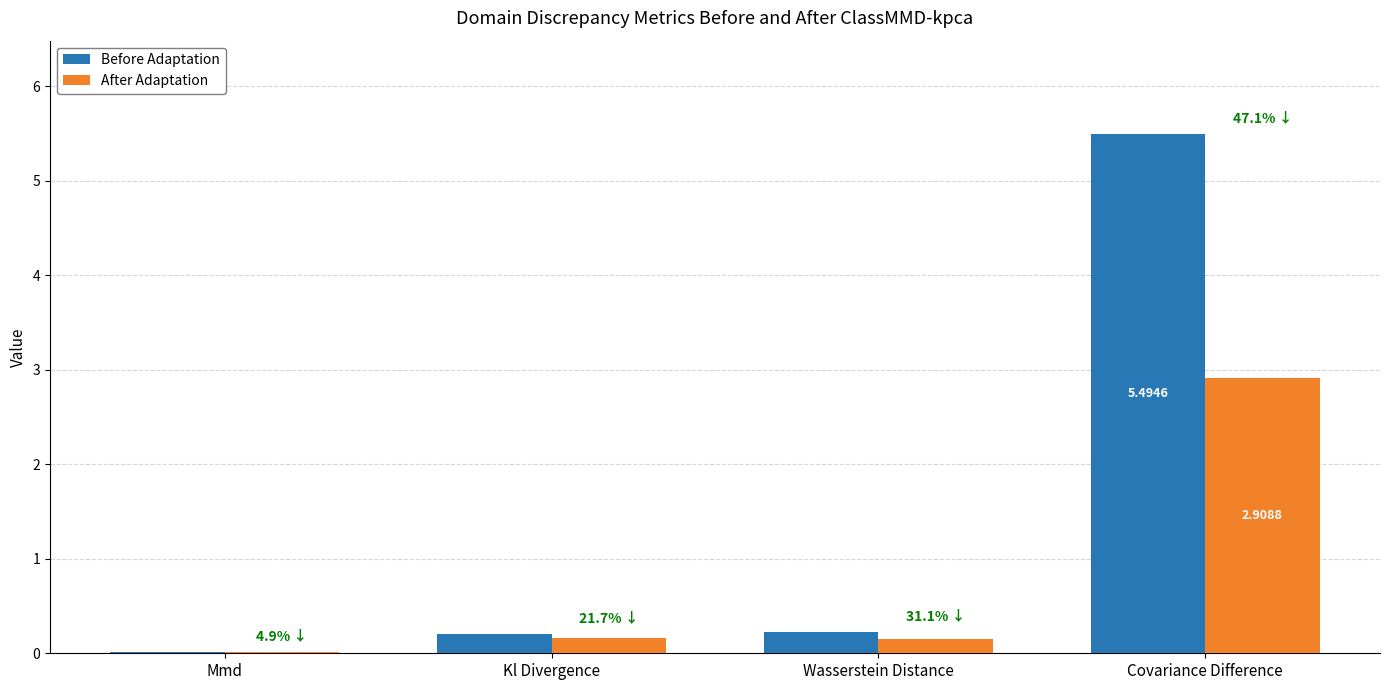

Which category has the highest value in the After Adaptation series?

Covariance Difference